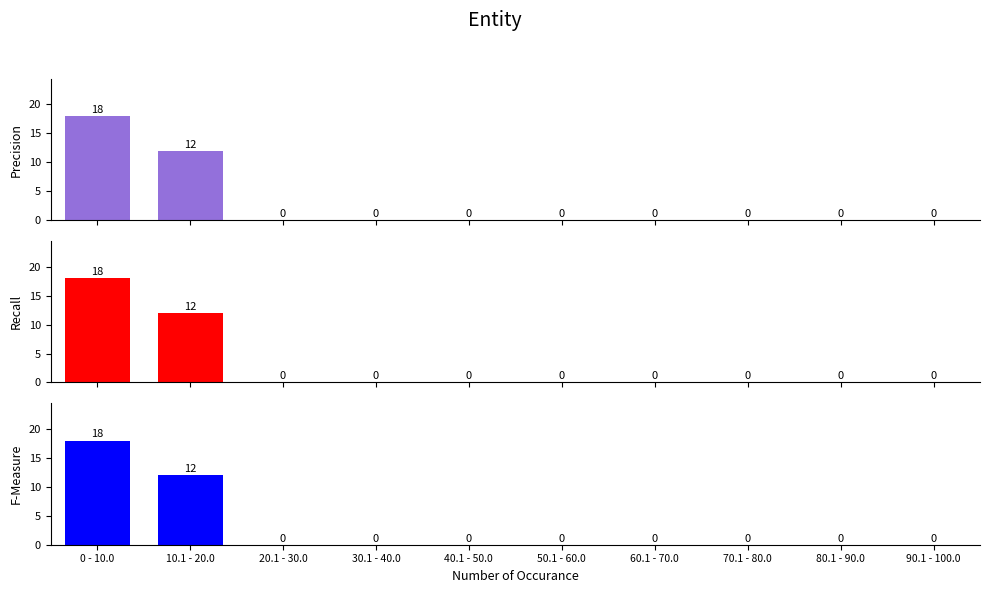

At how many categories does at least one series exceed 9?

2